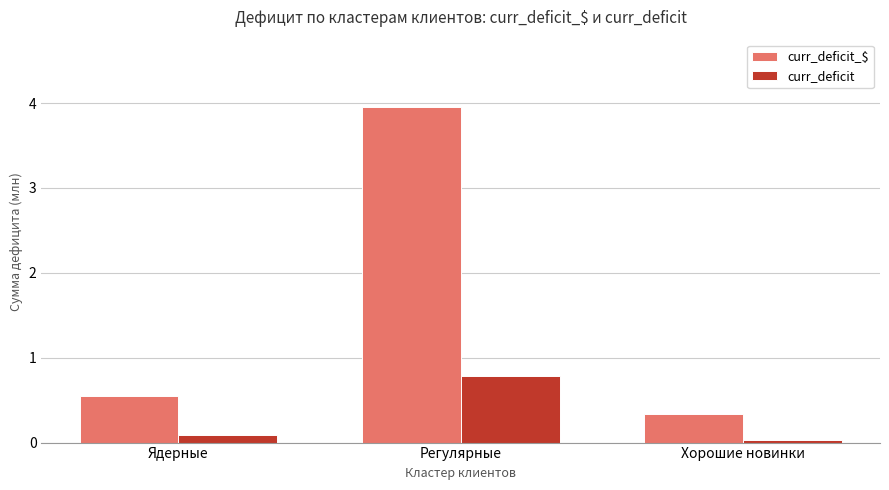

What is the highest value of the curr_deficit series?

0.8